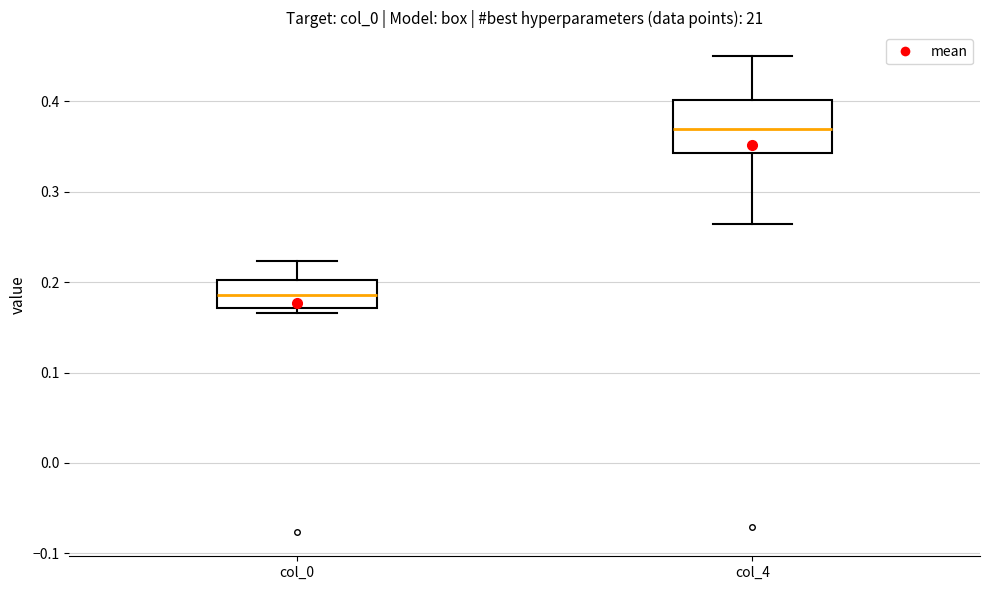

Reading left to right, read every box against the y-axis: the position of its median line, the range the box covers, and the ends of its whiskers. The values are not printed on the chart, so give them approximately, as read against the axis.

col_0: median 0.19, box 0.17 to 0.20, whiskers 0.17 (just below the box's lower edge) to 0.22
col_4: median 0.37, box 0.34 to 0.40, whiskers 0.26 to 0.45